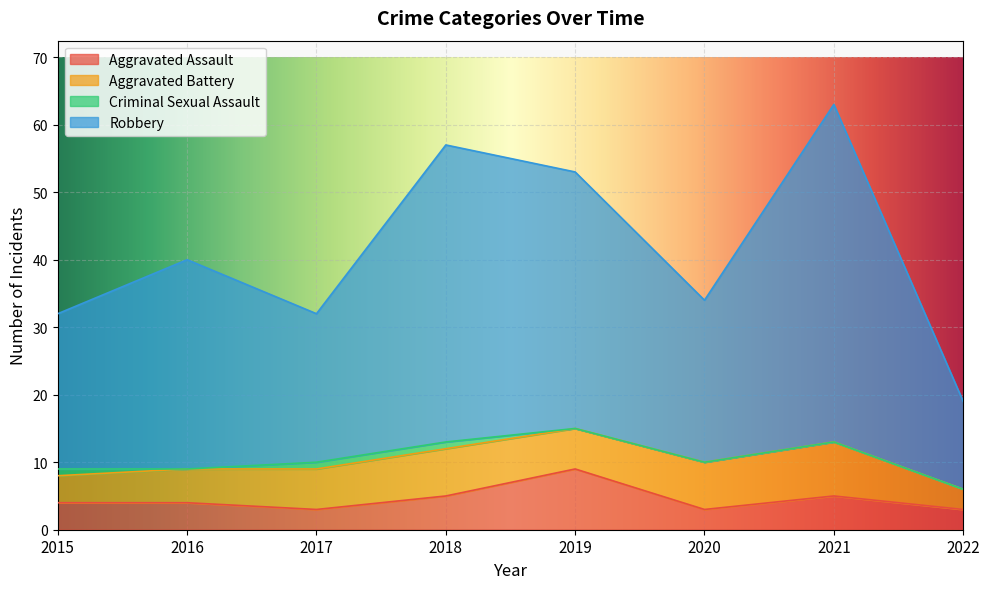

True or false: Aggravated Assault and Robbery intersect in this chart.

False